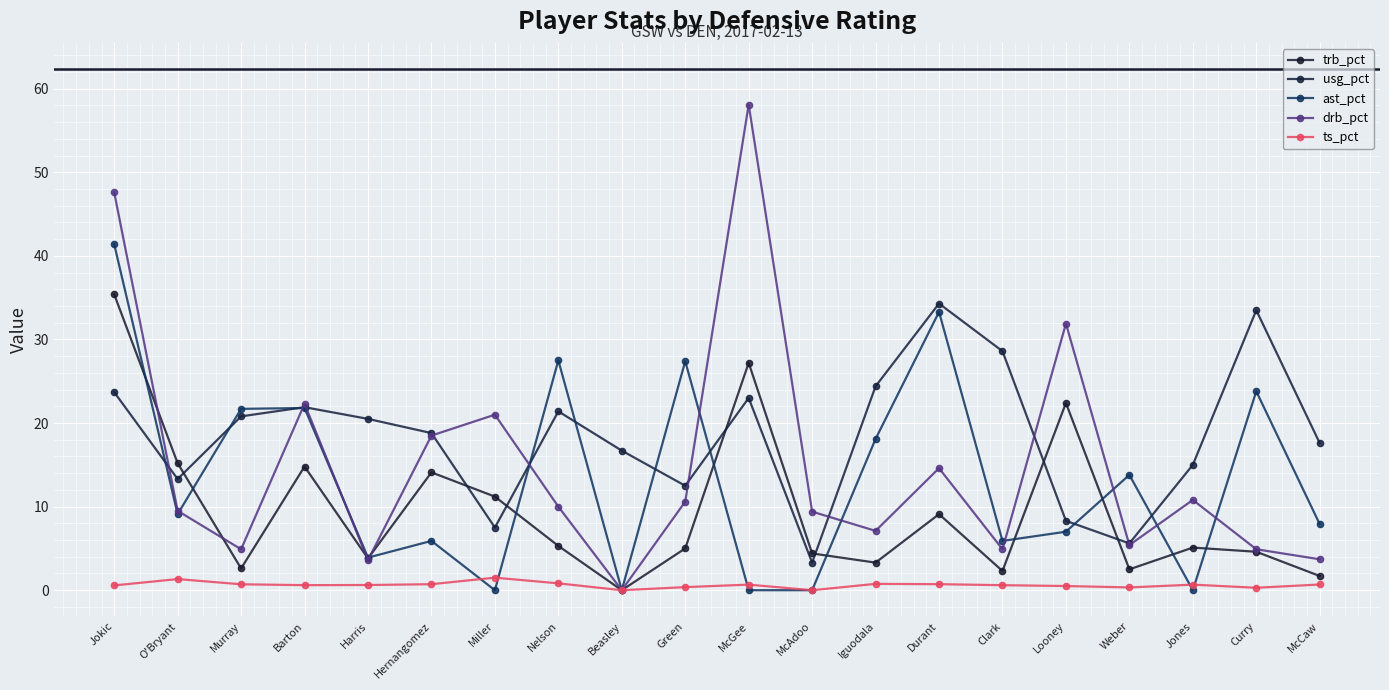

True or false: trb_pct and ts_pct cross at least once.

False